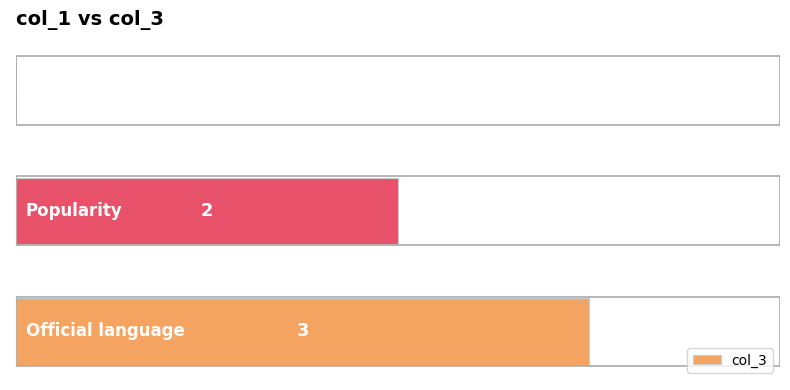

Count the number of data series in this chart.

1